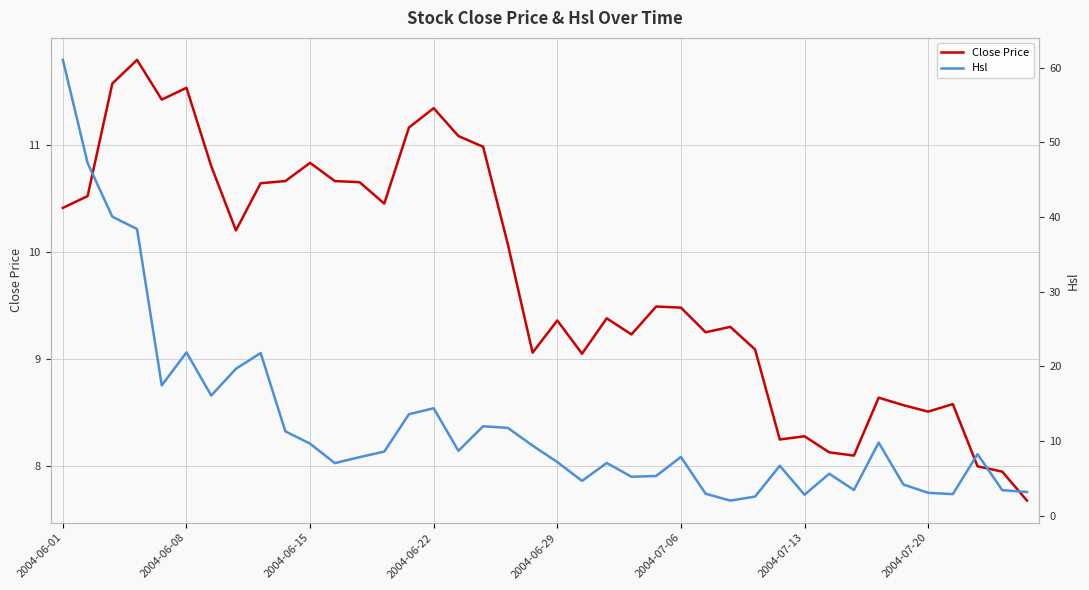

How many interior local peaks does the Close Price series have?

11